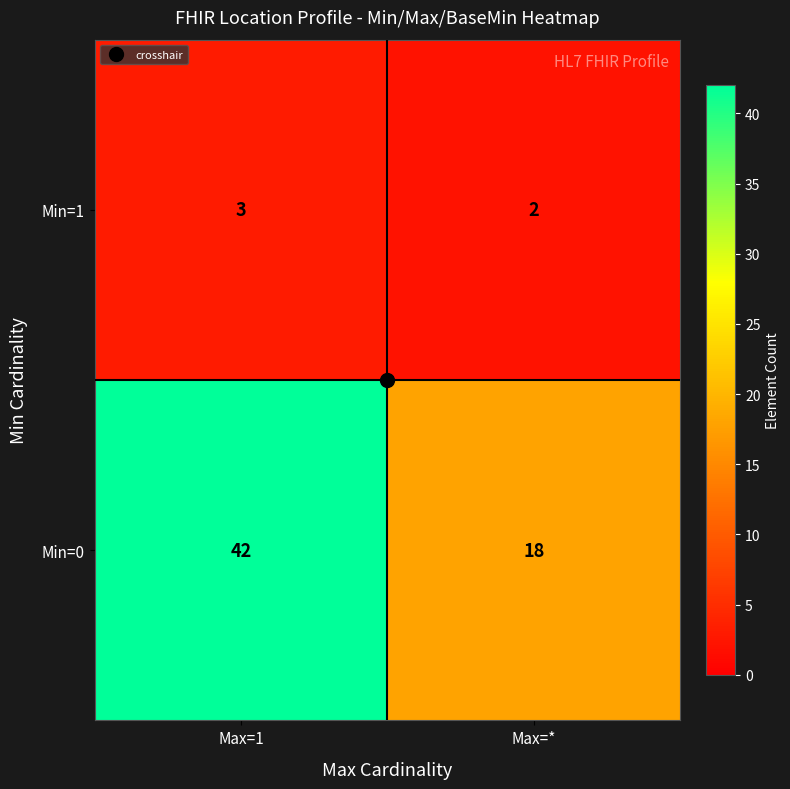

What is the approximate value of Min=1 at Max=1?

3